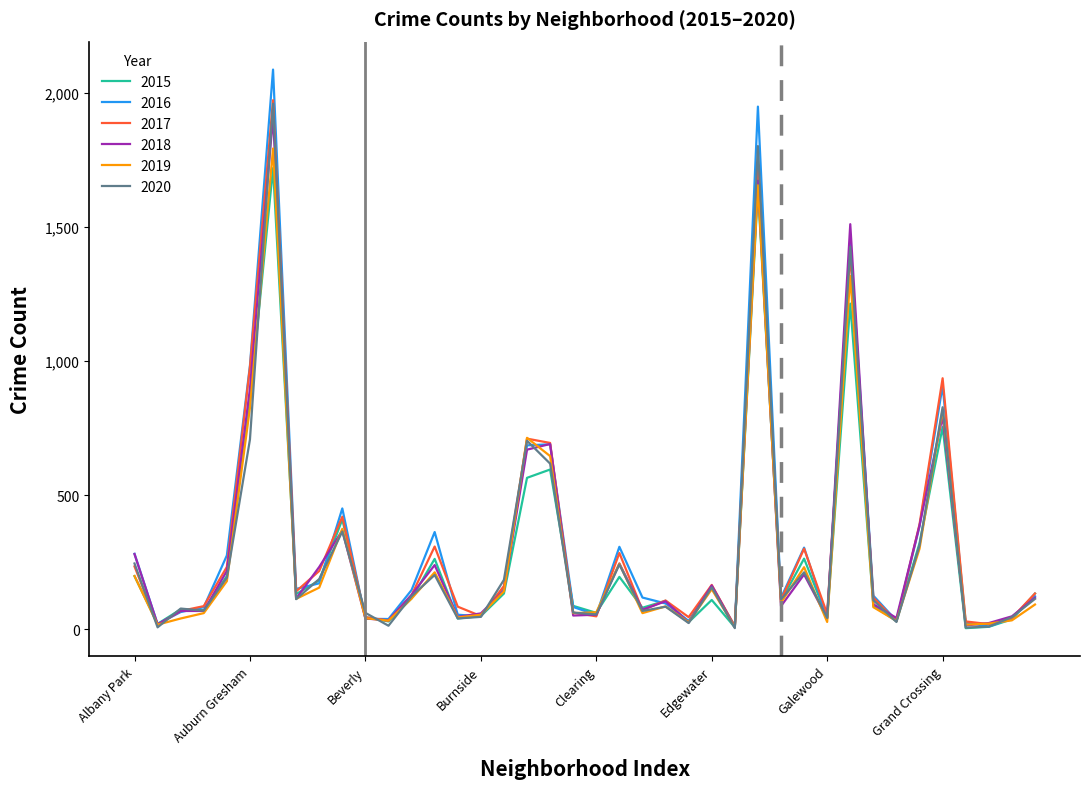

What is the maximum value shown in the chart?

2086